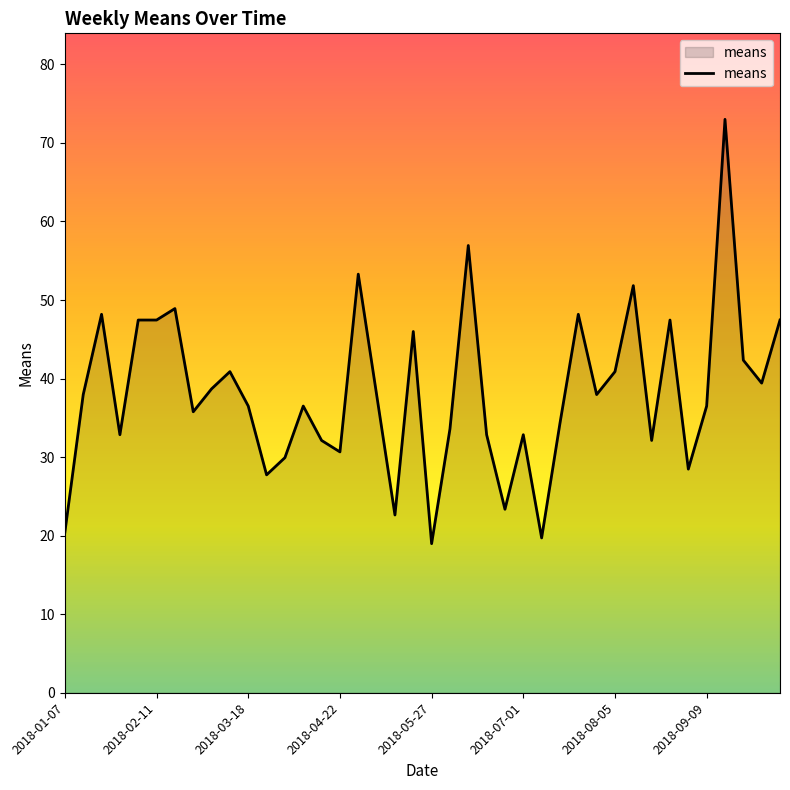

Does the chart display data point markers on the line(s)?

No